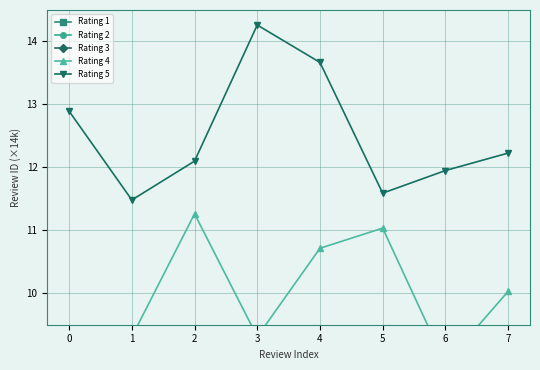

Is it true that Rating 2 equals 1.2 at 2?

False